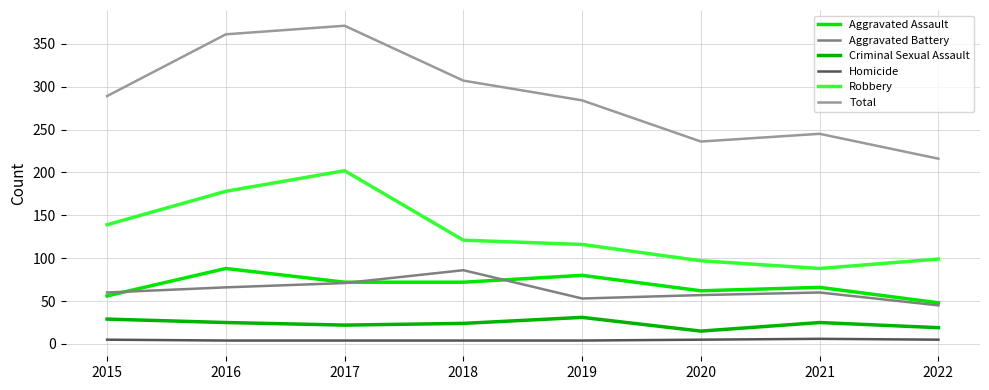

True or false: Criminal Sexual Assault and Robbery cross at least once.

False